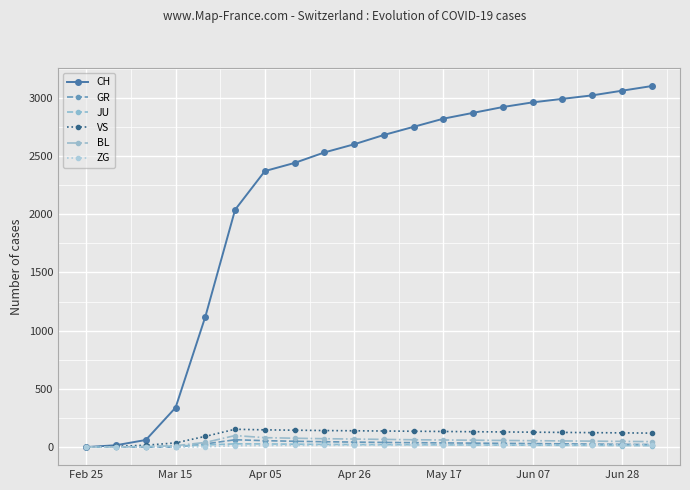

What is the maximum value for BL?

99